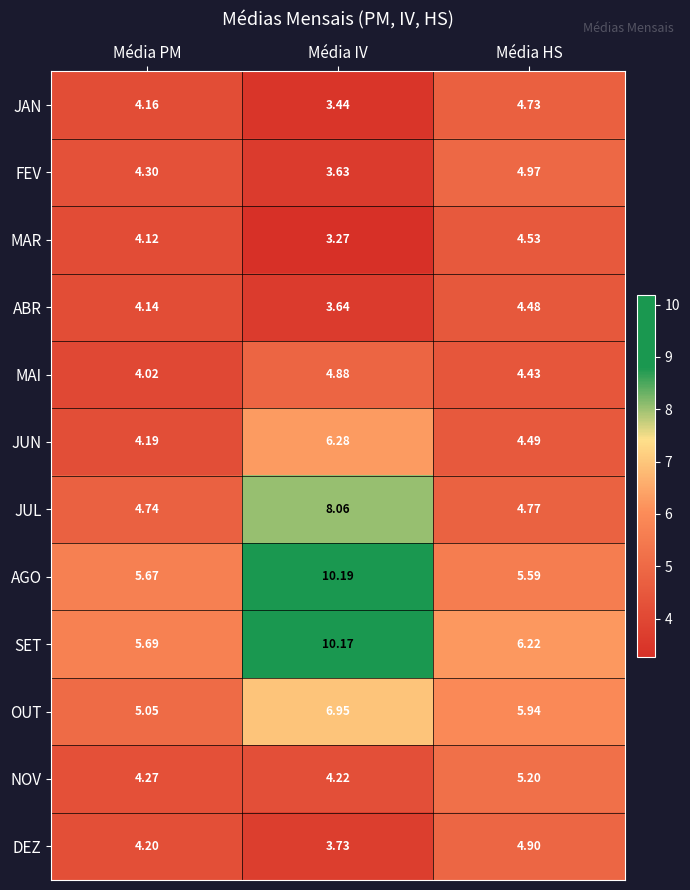

Which category has the lowest value in the ABR series?

Média IV